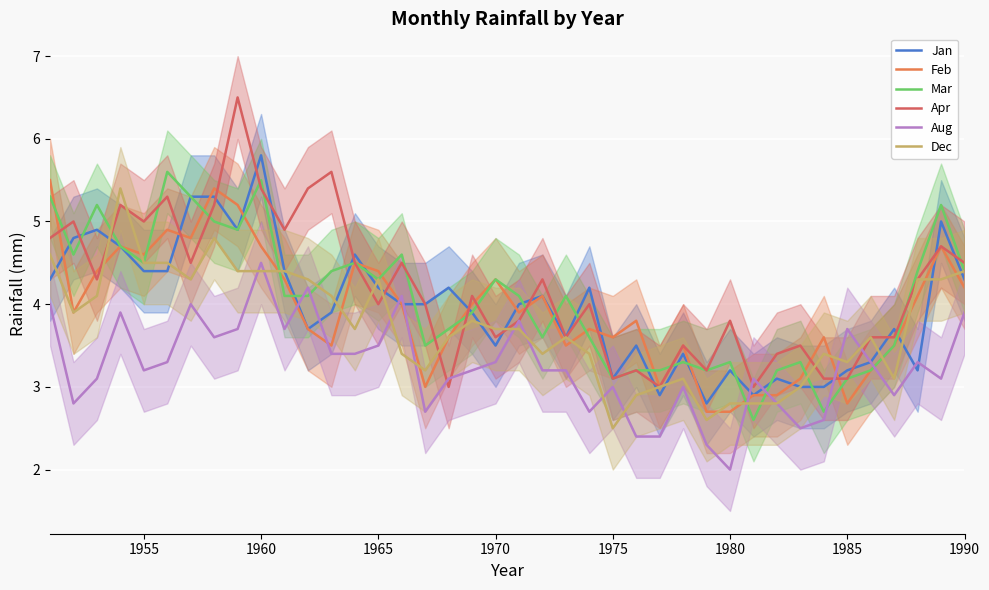

Reading right to left, list all the values displayed in this chart.

Jan: 4.3	5.0	3.2	3.7	3.3	3.2	3.0	3.0	3.1	2.9	3.2	2.8	3.4	2.9	3.5	3.1	4.2	3.6	4.1	4.0	3.5	3.9	4.2	4.0	4.0	4.2	4.6	3.9	3.7	4.4	5.8	4.9	5.3	5.3	4.4	4.4	4.7	4.9	4.8	4.3
Feb: 4.2	4.7	4.1	3.5	3.2	2.8	3.6	3.1	2.9	2.9	2.7	2.7	3.5	3.0	3.8	3.6	3.7	3.5	4.1	3.9	4.3	4.0	3.6	3.0	4.0	4.4	4.5	3.5	3.7	4.3	4.7	5.2	5.4	4.8	4.9	4.6	4.7	4.4	3.9	5.5
Mar: 4.4	5.2	4.4	3.5	3.2	3.1	2.7	3.3	3.2	2.6	3.3	3.2	3.3	3.2	3.2	3.1	3.6	4.1	3.6	4.1	4.3	3.9	3.7	3.5	4.6	4.3	4.5	4.4	4.1	4.1	5.5	4.9	5.0	5.3	5.6	4.5	4.7	5.2	4.6	5.3
Apr: 4.5	4.7	4.3	3.6	3.6	3.1	3.1	3.5	3.4	3.0	3.8	3.2	3.5	3.0	3.2	3.1	4.0	3.6	4.3	3.8	3.6	4.1	3.0	4.0	4.5	4.0	4.5	5.6	5.4	4.9	5.4	6.5	5.2	4.5	5.3	5.0	5.2	4.3	5.0	4.8
Aug: 3.9	3.1	3.3	2.9	3.3	3.7	2.6	2.5	2.8	3.1	2.0	2.3	3.0	2.4	2.4	3.0	2.7	3.2	3.2	3.8	3.3	3.2	3.1	2.7	4.1	3.5	3.4	3.4	4.2	3.7	4.5	3.7	3.6	4.0	3.3	3.2	3.9	3.1	2.8	4.0
Dec: 4.4	4.3	4.3	3.1	3.6	3.3	3.4	3.0	2.8	2.8	2.8	2.6	3.1	3.0	2.9	2.5	3.4	3.6	3.4	3.7	3.7	3.8	3.6	3.2	3.4	4.3	3.7	4.1	4.3	4.4	4.4	4.4	4.8	4.3	4.5	4.5	5.4	4.1	3.9	4.6